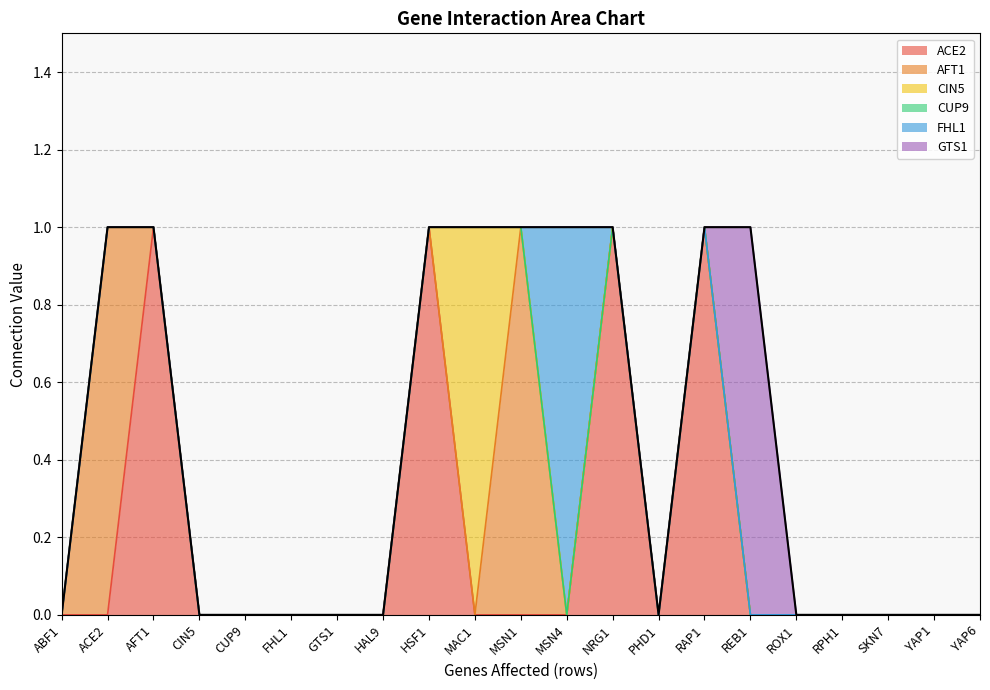

How many interior local peaks does the GTS1 series have?

1